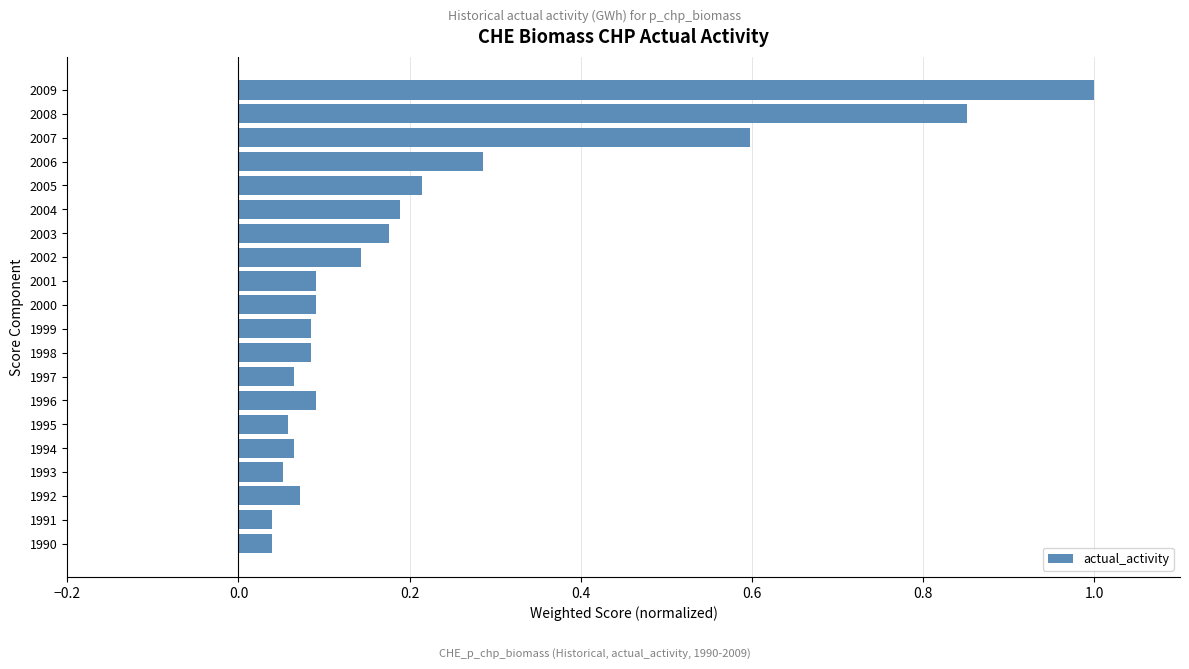

What is the change in value from 1990 to 2007?

+0.6